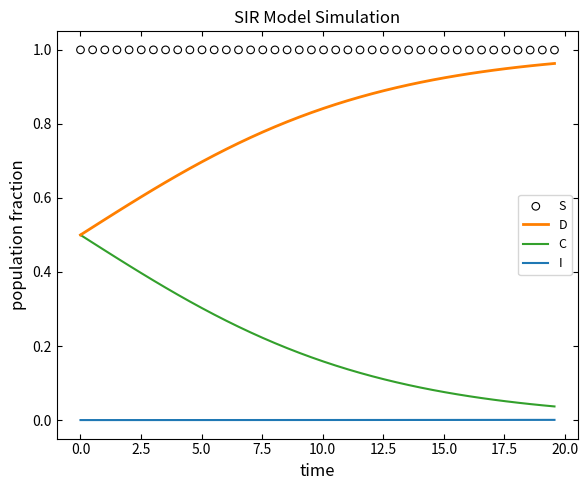

True or false: I and C cross at least once.

False